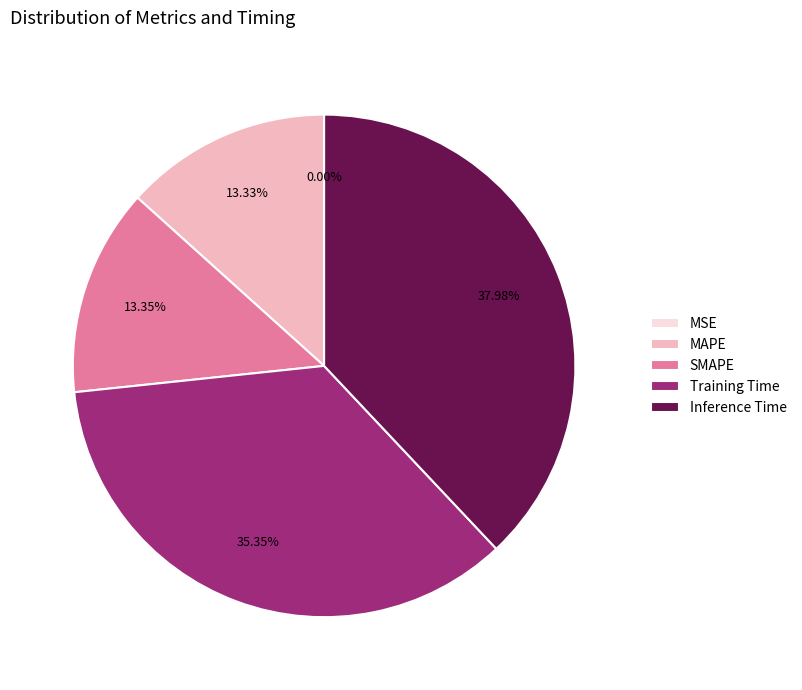

Is there a majority slice in this chart?

No